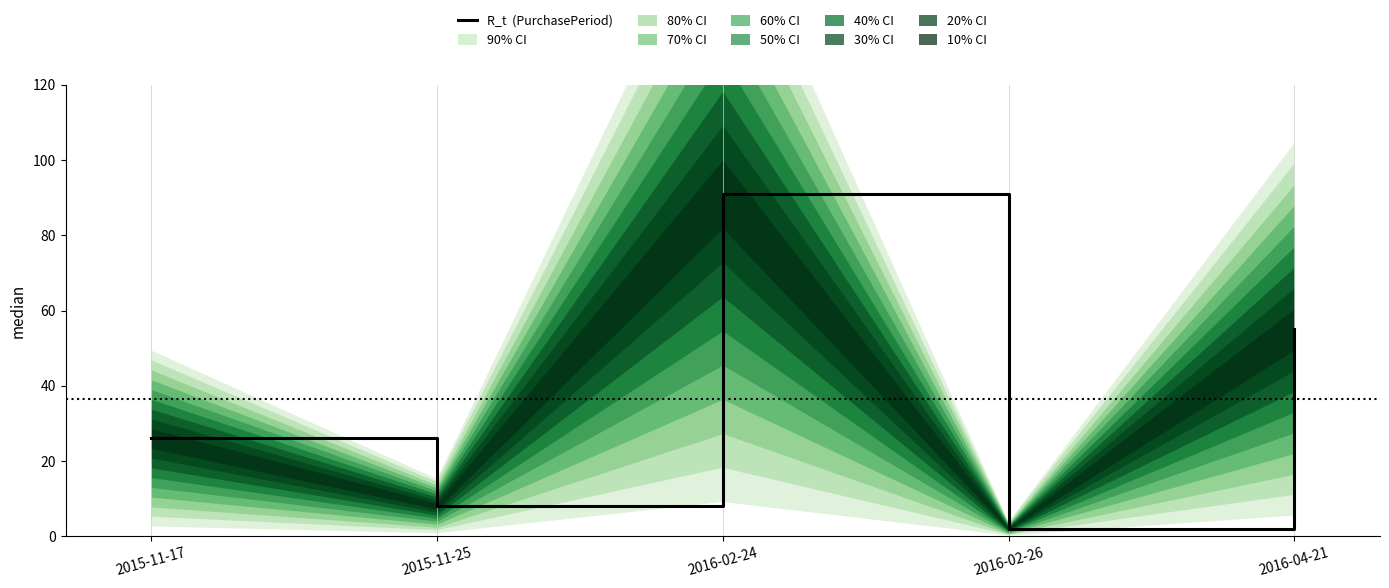

What is the ratio of the value at 2016-02-26 to the value at 2015-11-17?

0.1